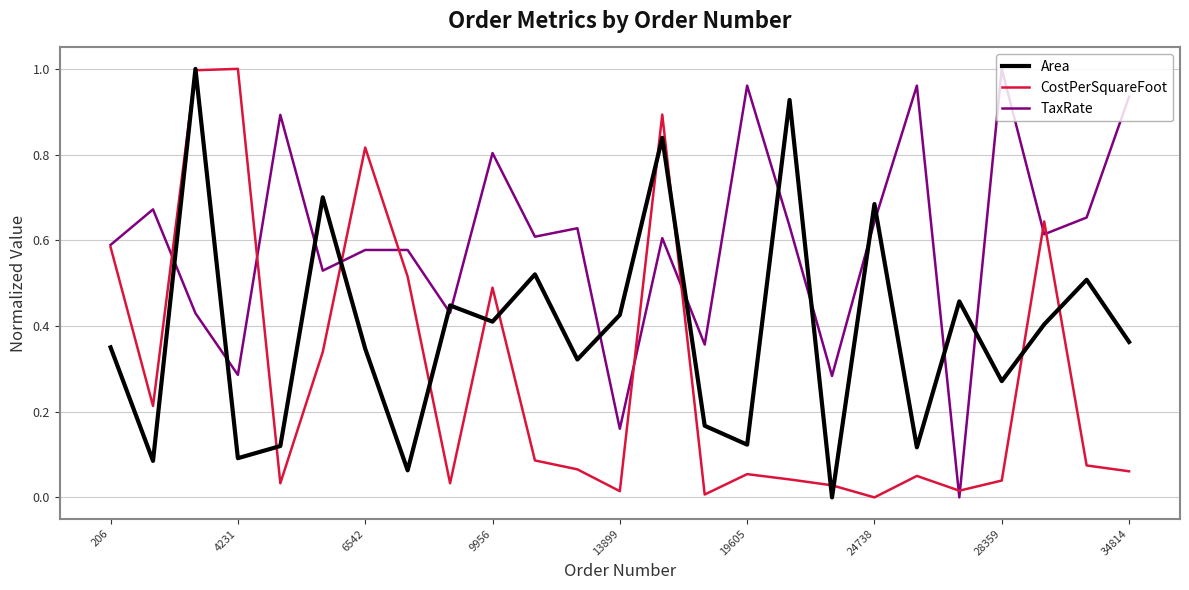

True or false: TaxRate and Area intersect in this chart.

True